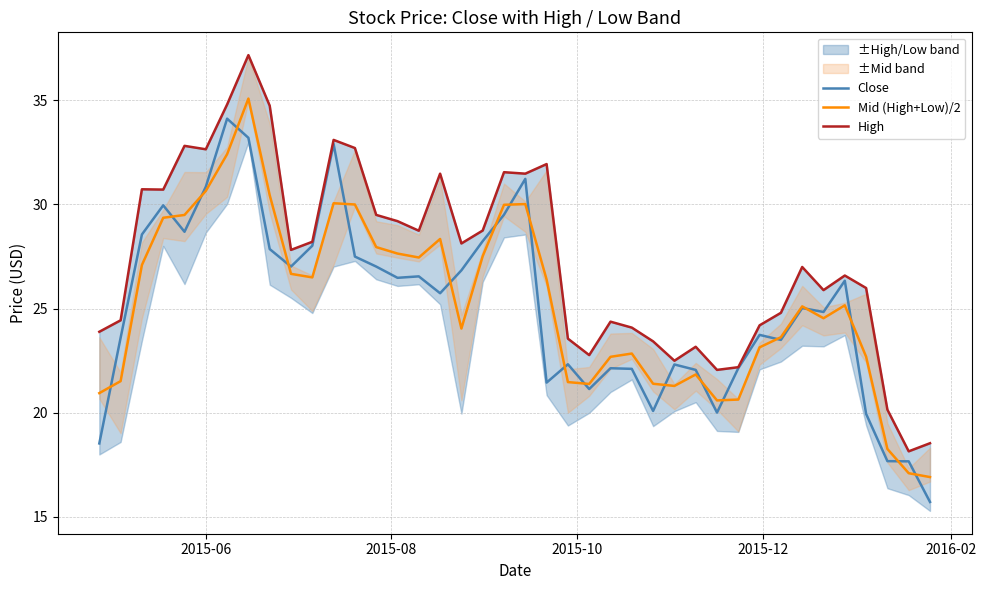

What is the maximum value for Mid (High+Low)/2?

35.1